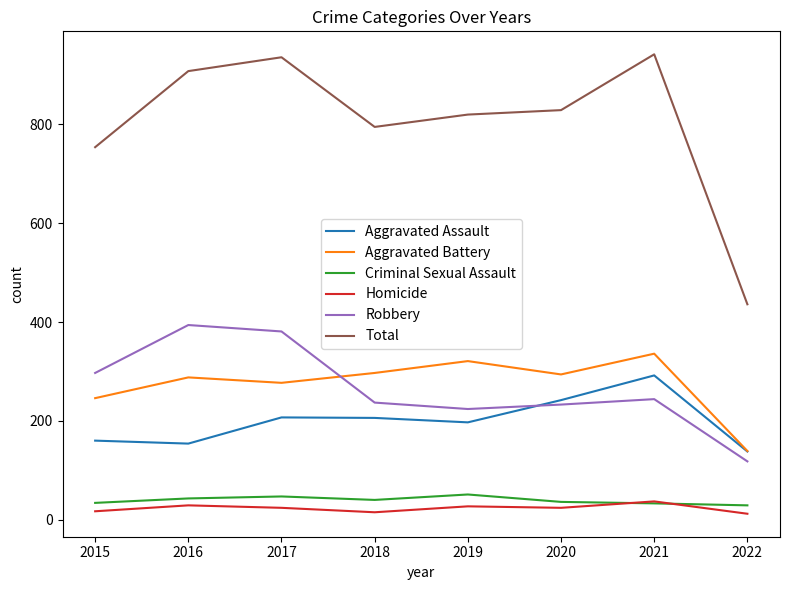

What is the spread (max minus min) of values at 2022?

424